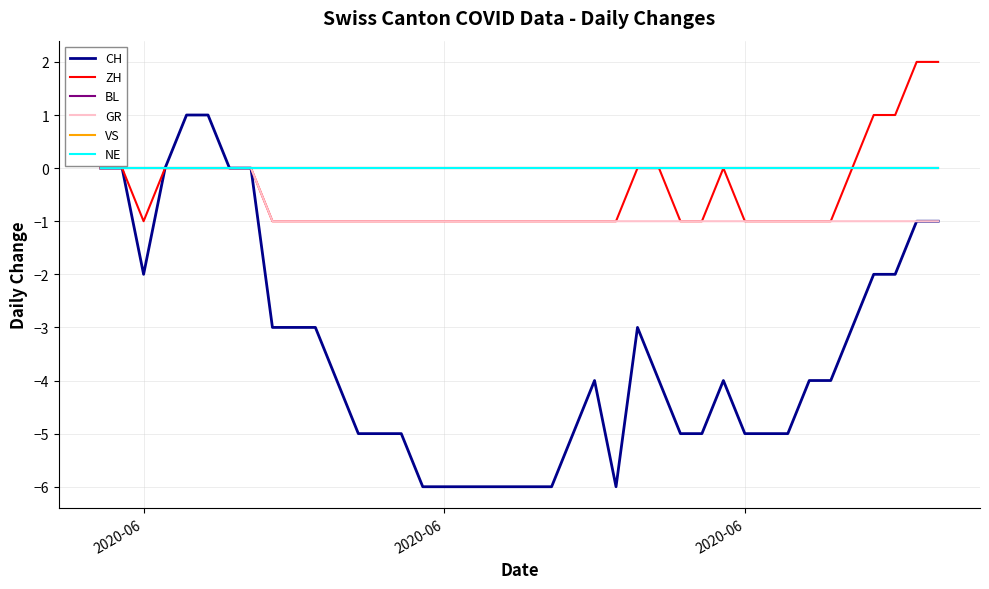

How many lines are shown in the chart?

6